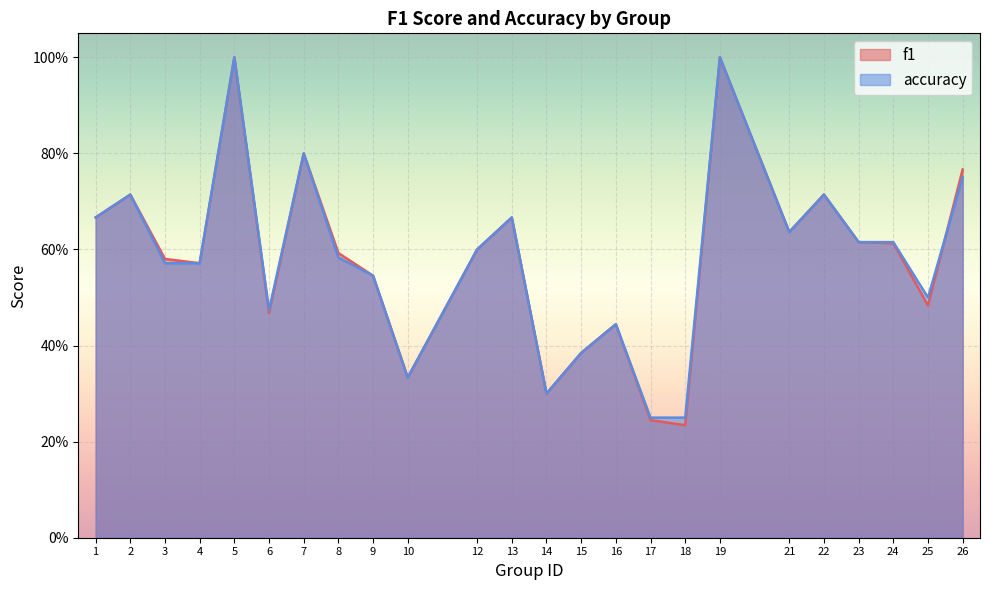

Count the accuracy values in the range 0 to 1.

24